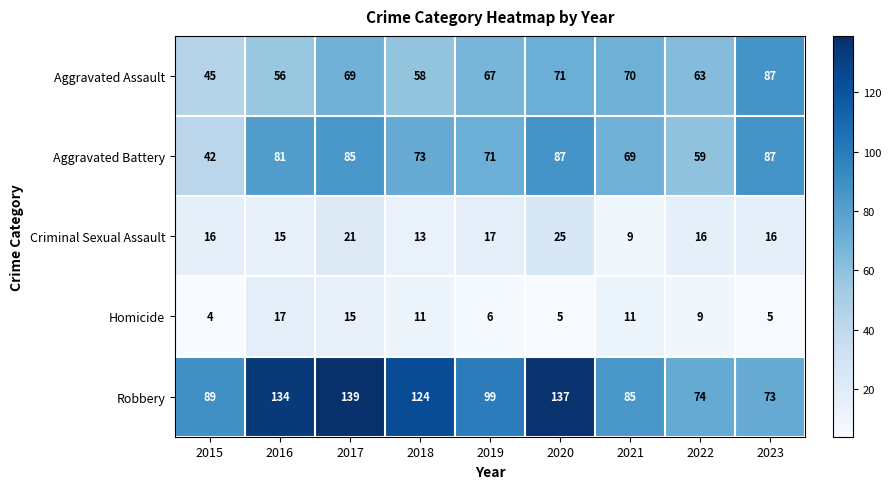

Where is Robbery nearest to the value 106?

2019